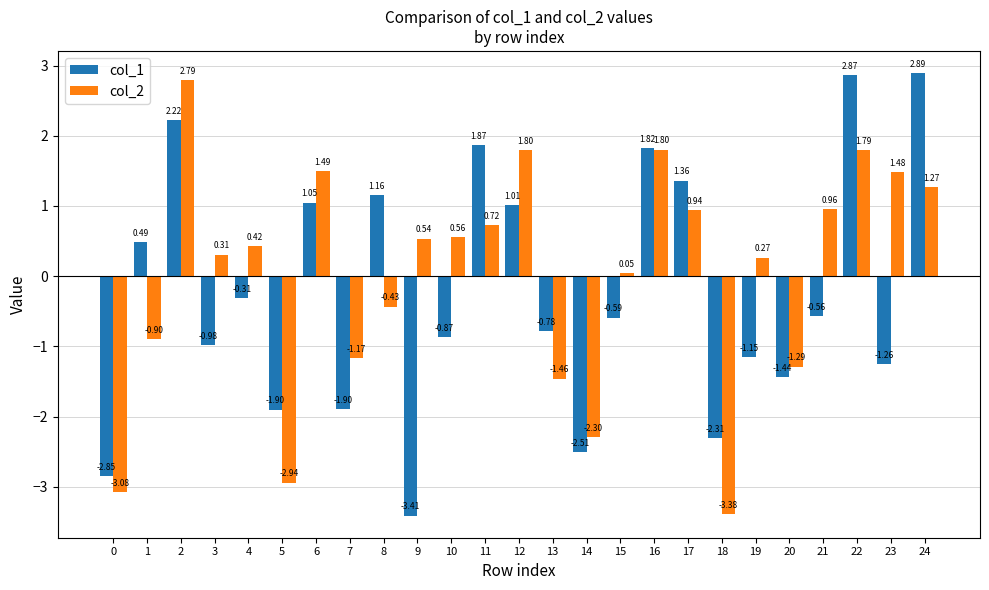

True or false: col_1 has a value of -0.9 at 15.

False